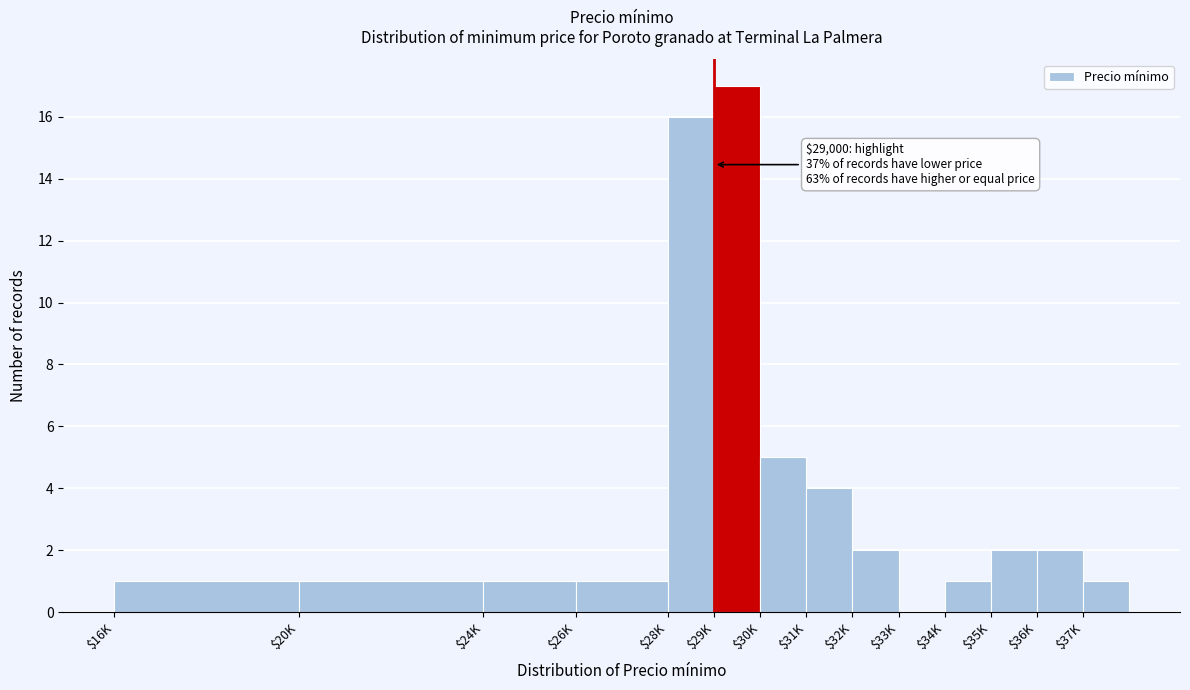

At which label is the value closest to 8?

$30K